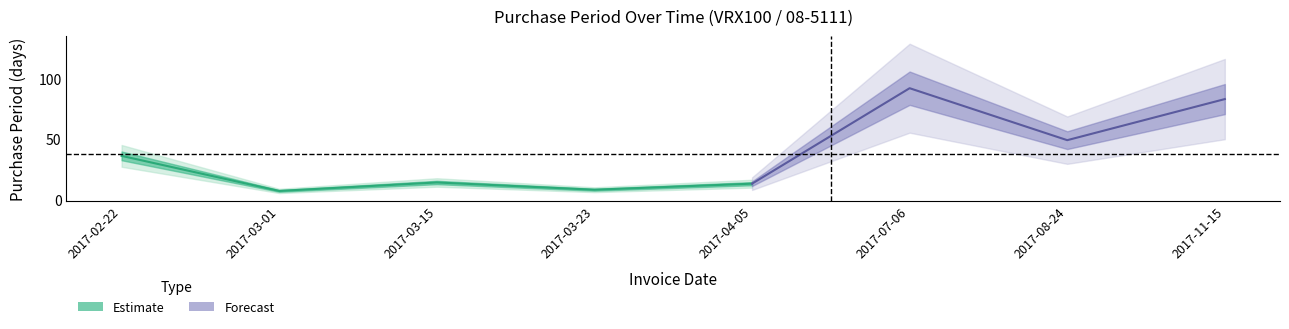

Reading left to right, extract all data points from this chart.

36	7	14	8	13	92	49	83